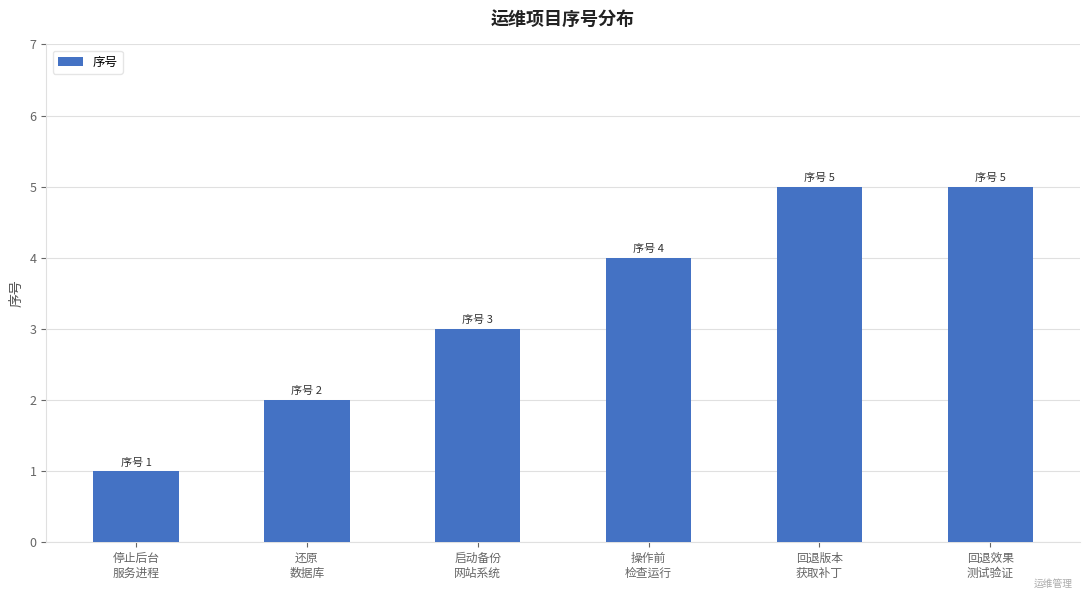

Which label corresponds to the smallest value in the chart?

停止后台
服务进程